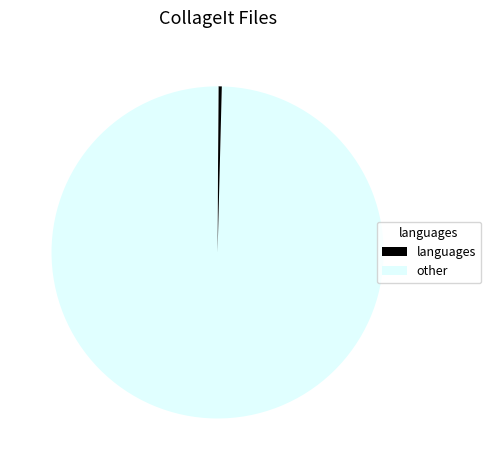

How many slices are in this pie chart?

5